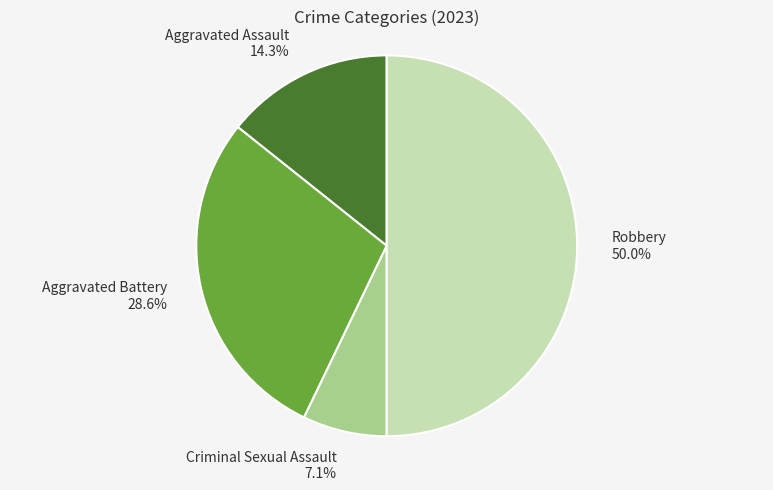

What is the ratio of the value at Robbery to the value at Aggravated Assault?

3.5